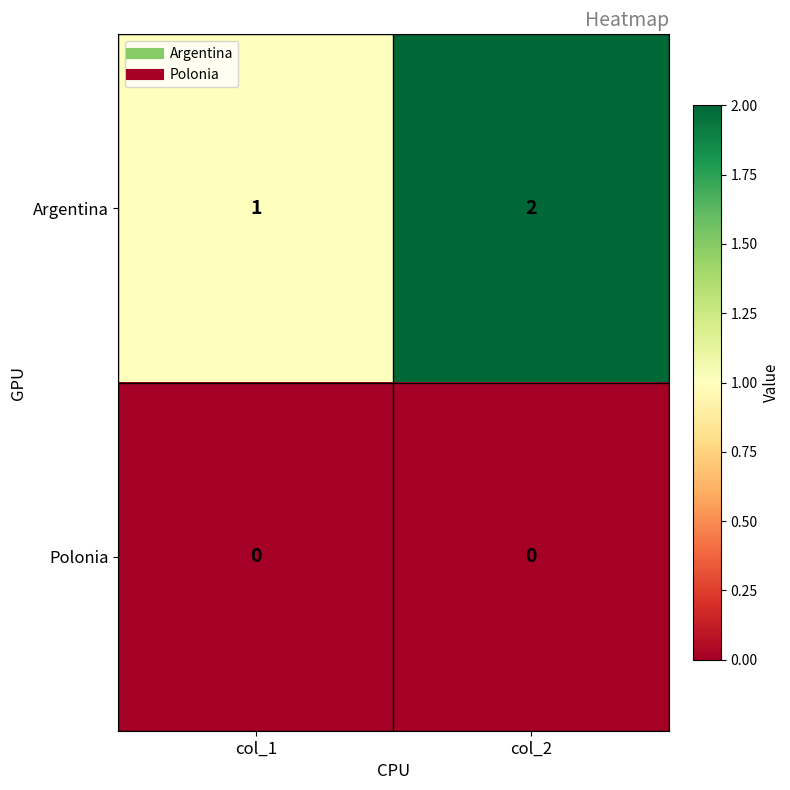

The value of Argentina at col_1 is 1. True or false?

True